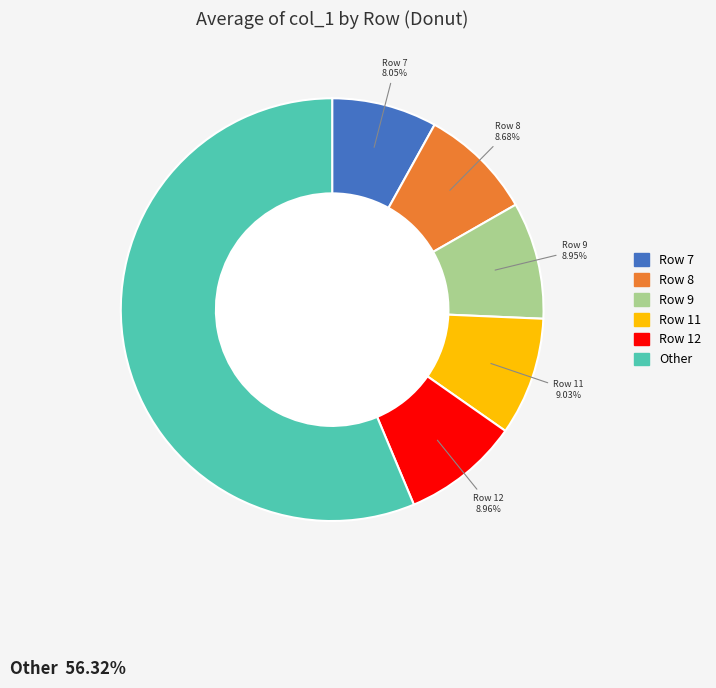

How many slices are in this pie chart?

6